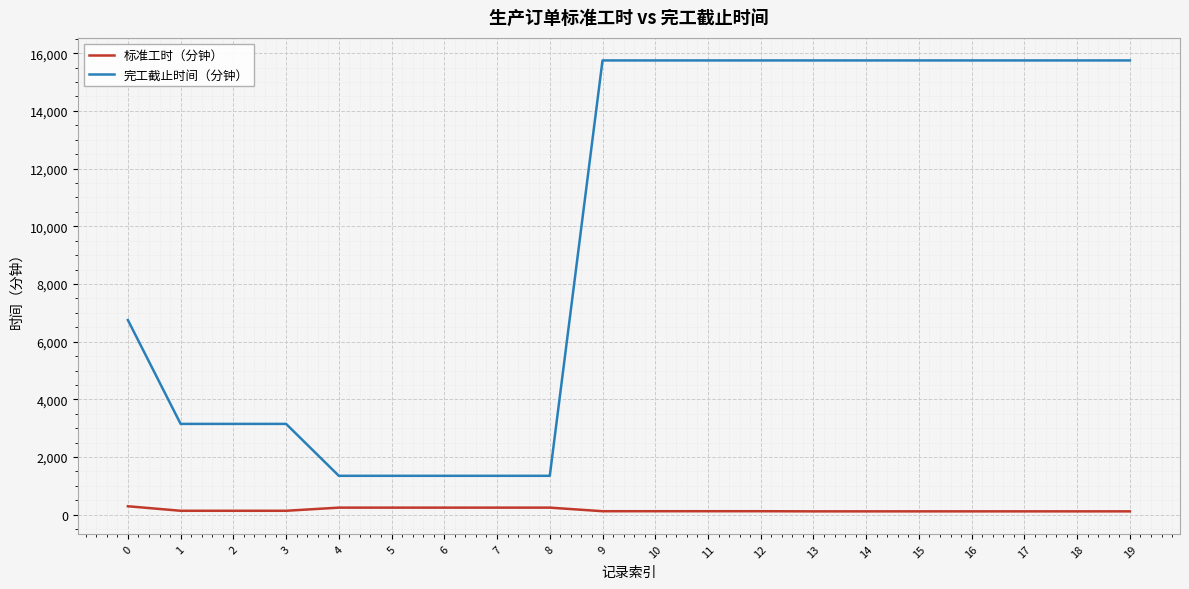

True or false: 标准工时（分钟） and 完工截止时间（分钟） intersect in this chart.

False